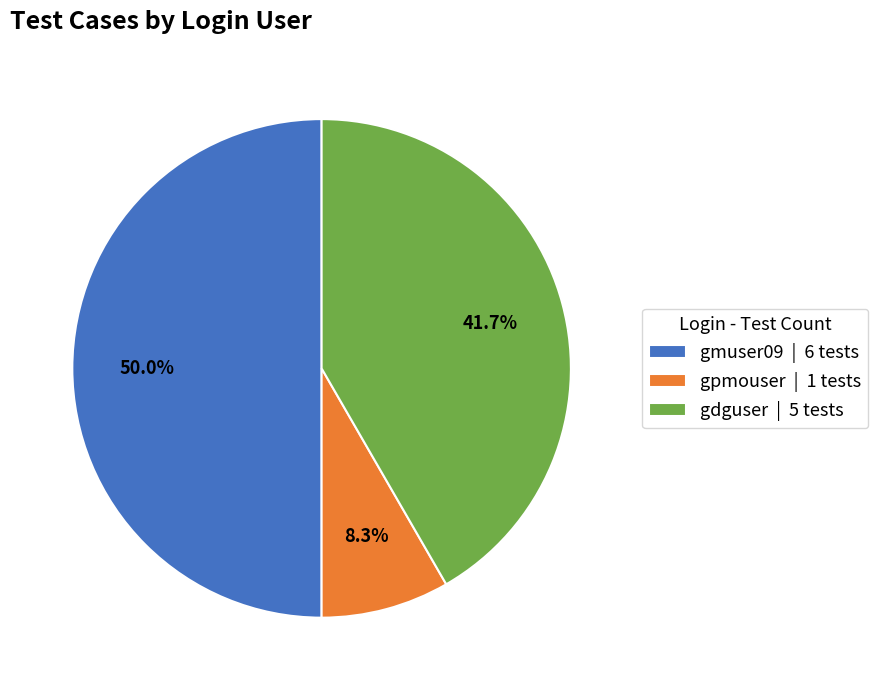

Does gpmouser | 1 tests account for over 50% of the chart?

No